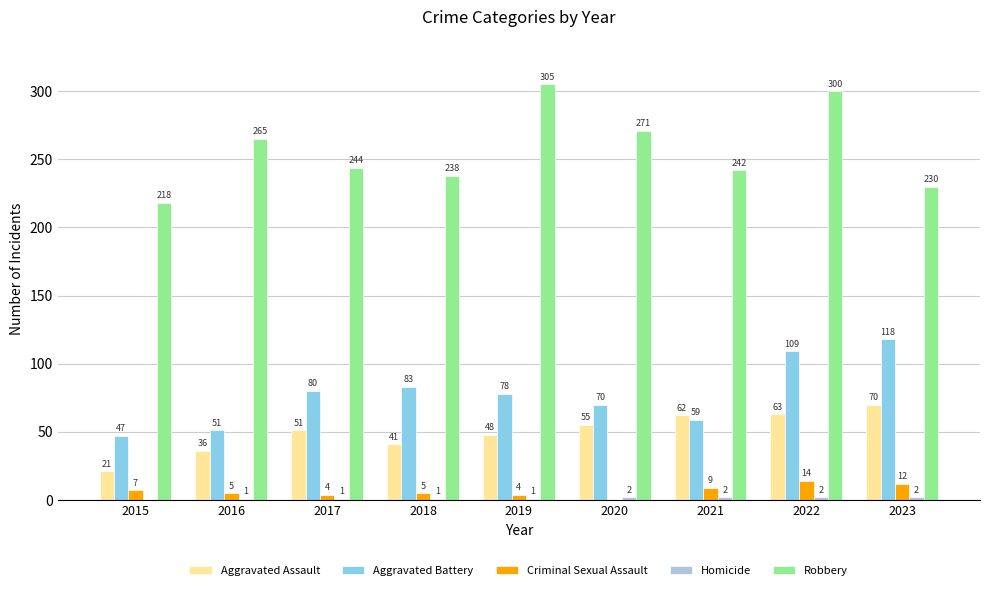

At which category is the sum across all series the highest?

2022